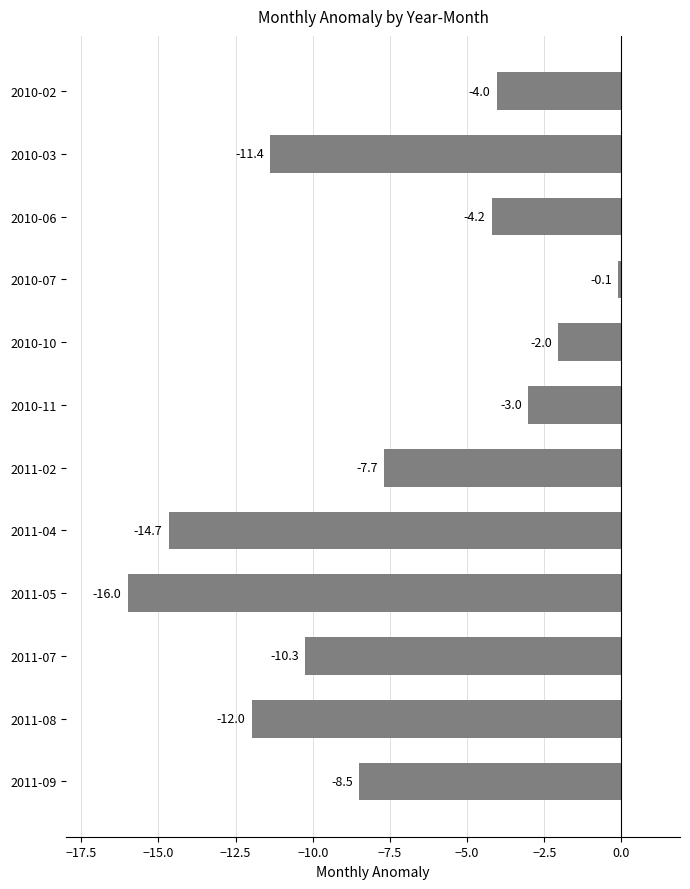

Does the chart contain stacked bars?

No